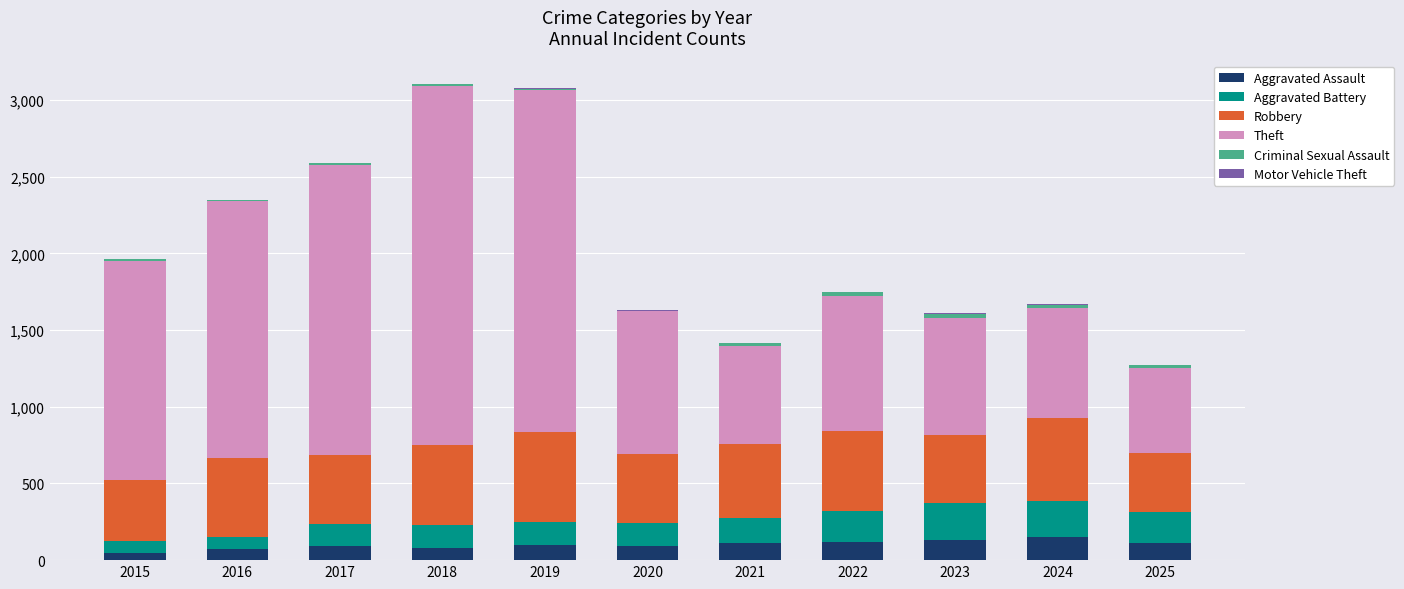

What is the maximum value for Aggravated Assault?

154